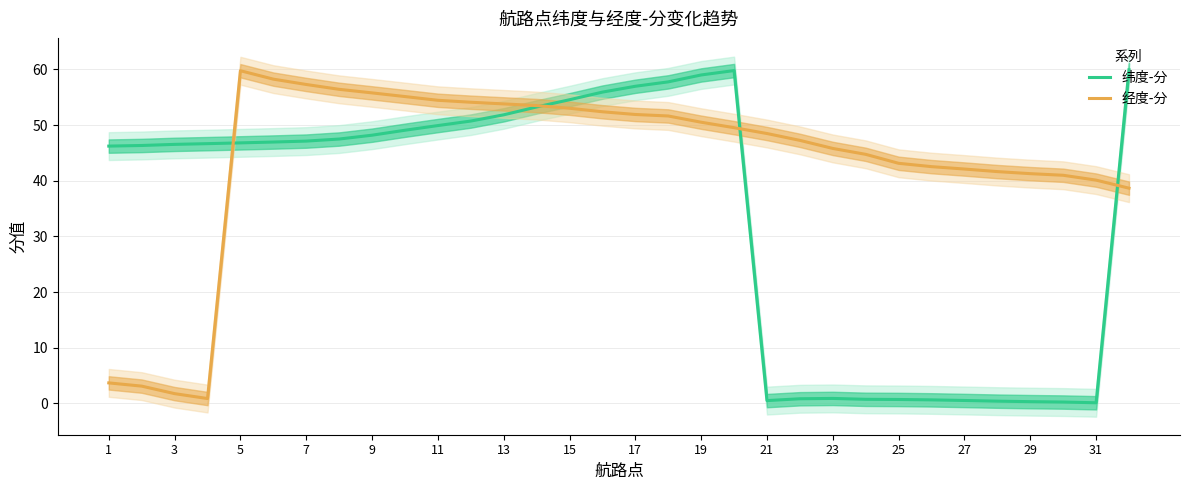

The 经度-分 series shows 33.9 at 7. True or false?

False